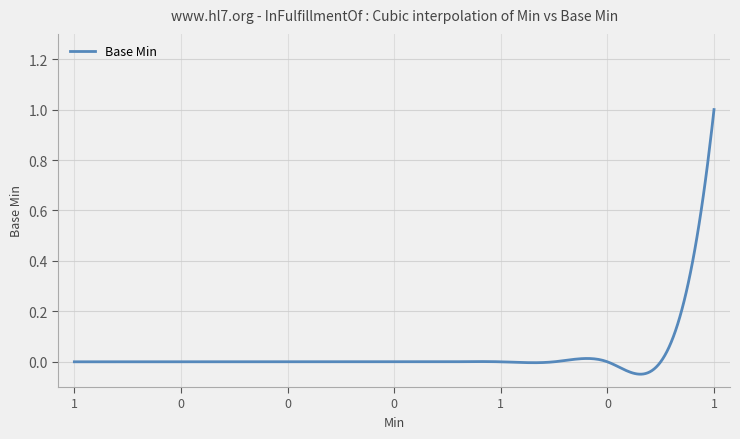

What is the difference between the maximum and minimum values?

1.0